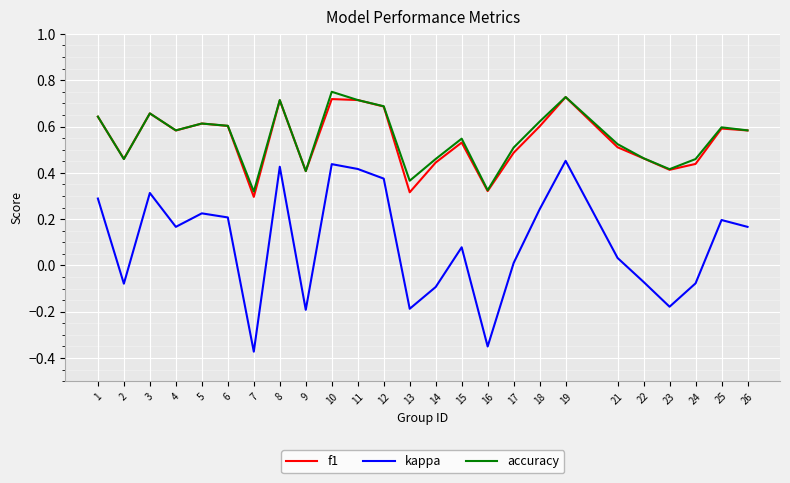

At which label is kappa closest to 0?

17